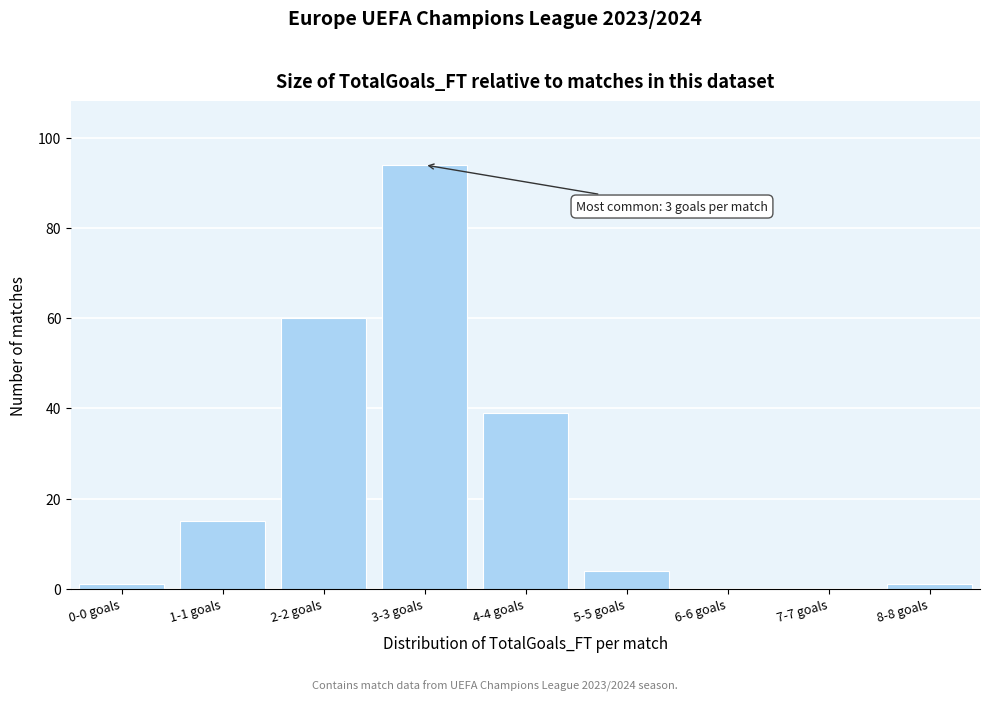

Reading left to right, what are all the values shown in this chart?

0-0 goals=1	1-1 goals=15	2-2 goals=60	3-3 goals=94	4-4 goals=39	5-5 goals=4	6-6 goals=0	7-7 goals=0	8-8 goals=1